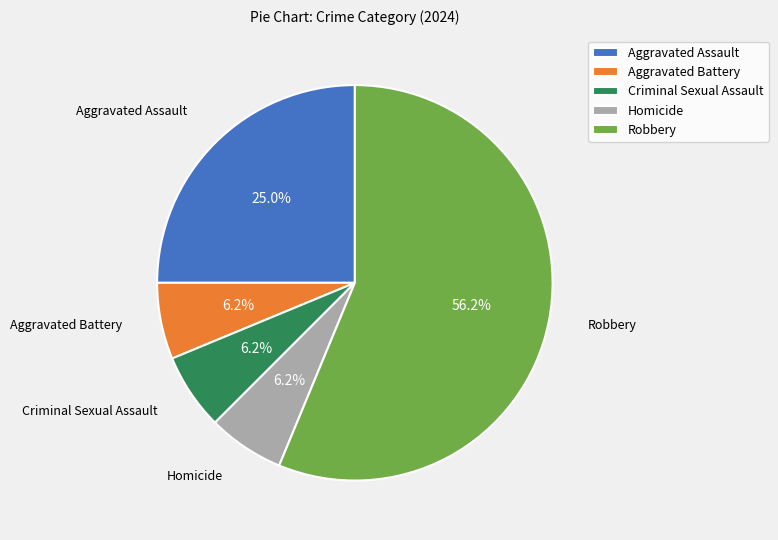

To the nearest percent, what is the difference between the Criminal Sexual Assault and Robbery slice percentages?

50%